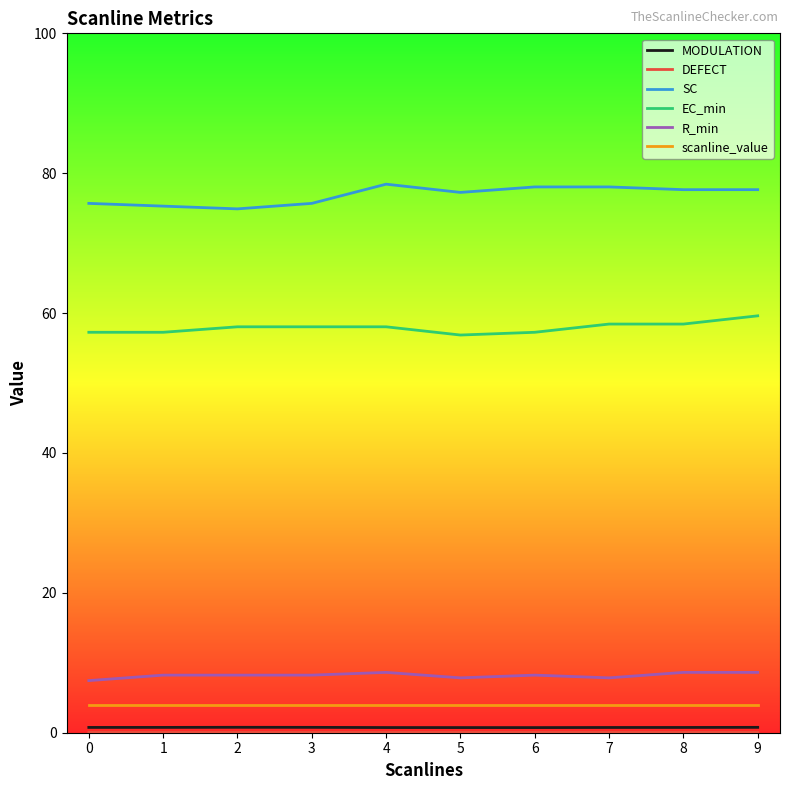

The SC series shows 74.9 at 2. True or false?

True